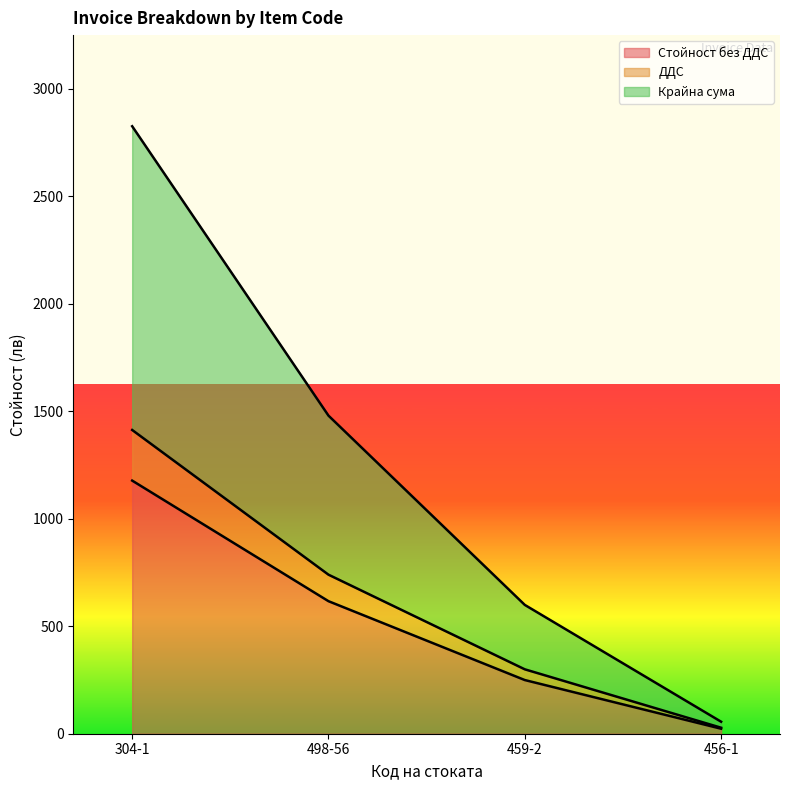

Does the chart display data point markers on the line(s)?

No